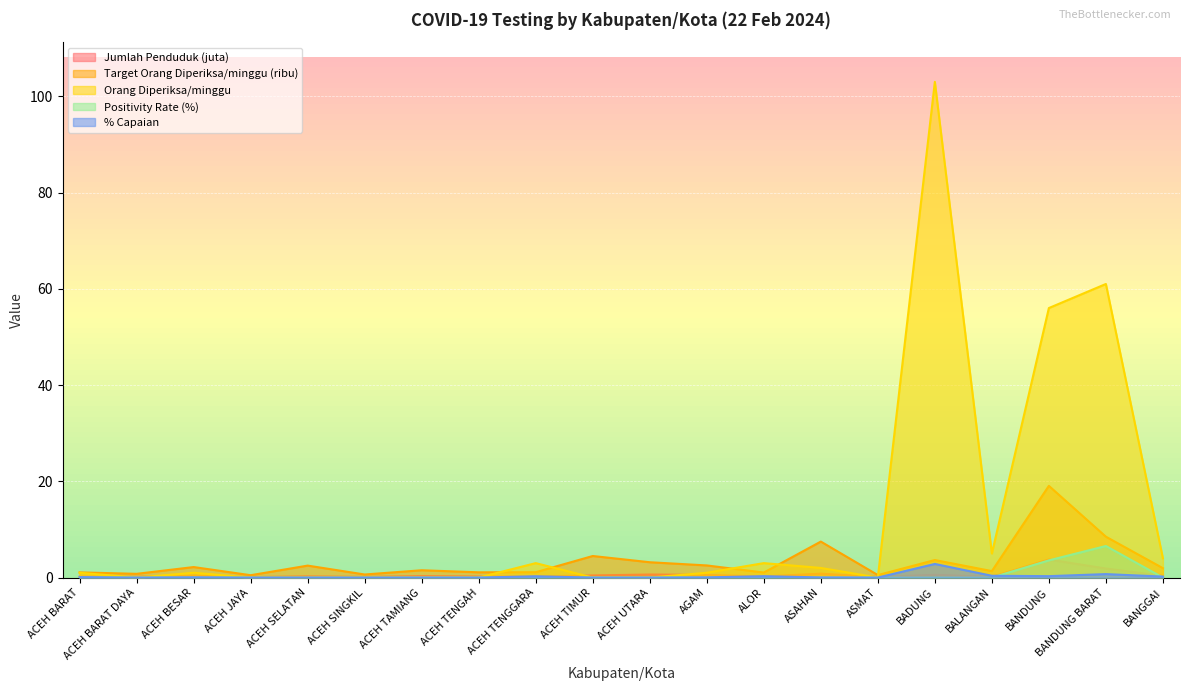

Which series has the largest total across all categories?

Orang Diperiksa/minggu